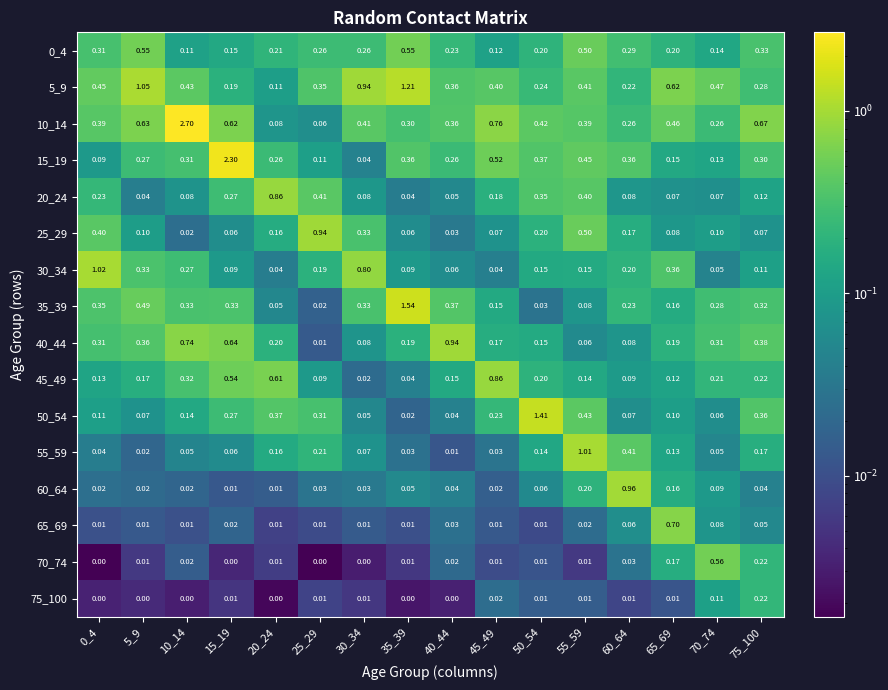

Is the value of 35_39 at 50_54 greater than the value of 55_59 at 10_14?

No